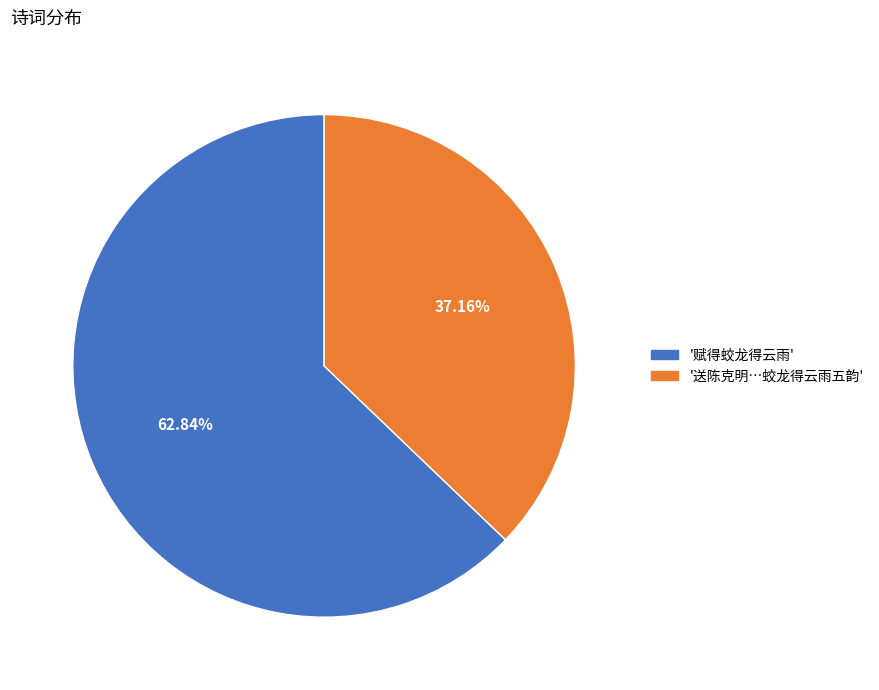

Does any single category account for the majority?

Yes